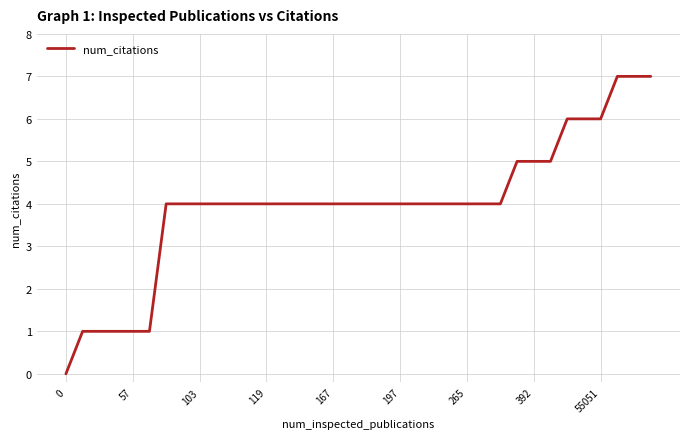

How many values are above zero?

35